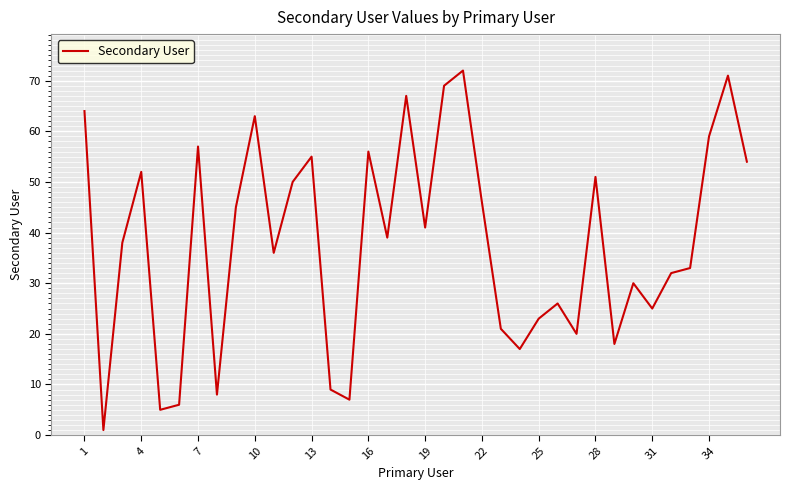

How many distinct data groups are displayed?

1